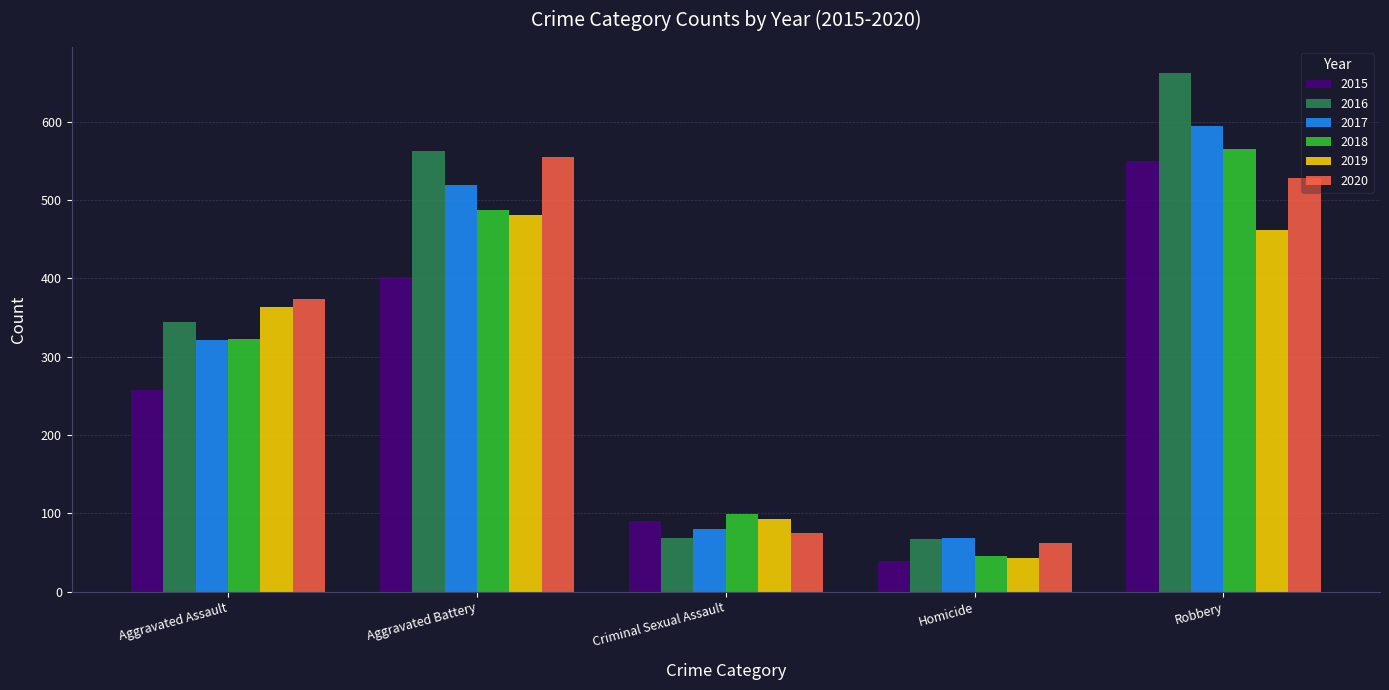

What is the spread (max minus min) of values at Aggravated Assault?

115